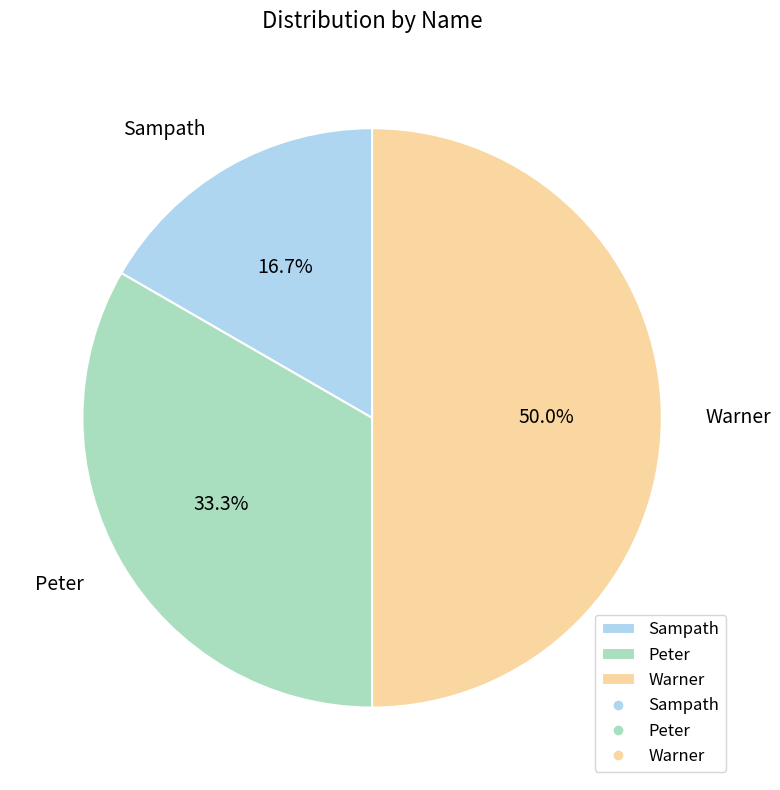

Which slice is the smallest?

Sampath